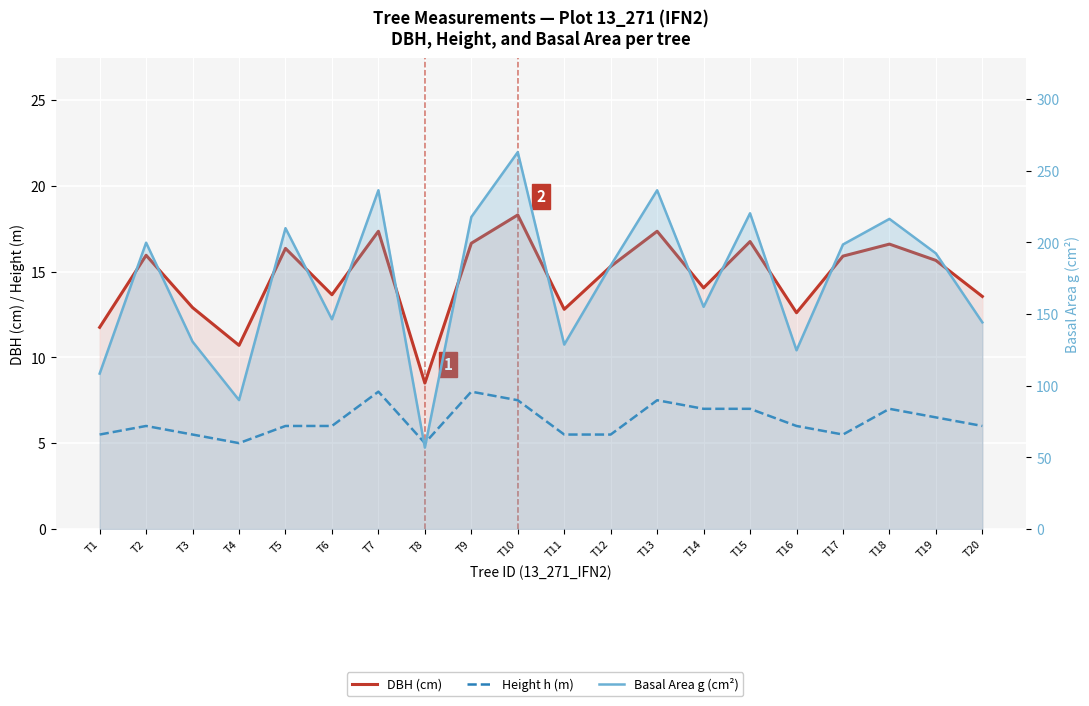

Where is the first local minimum for DBH (cm)?

T4